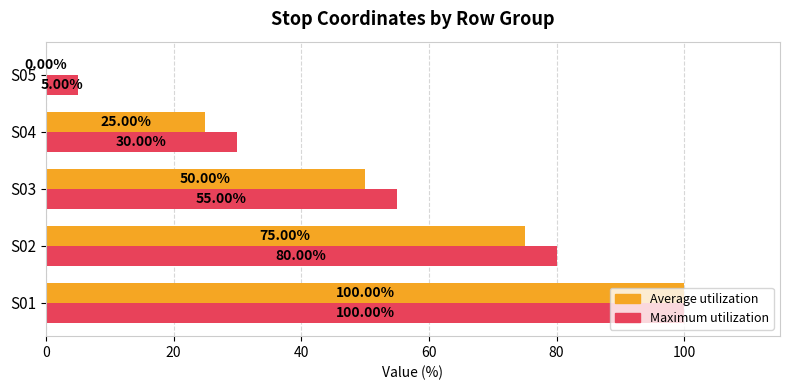

Which series changed the most between S01 and S03?

Average utilization